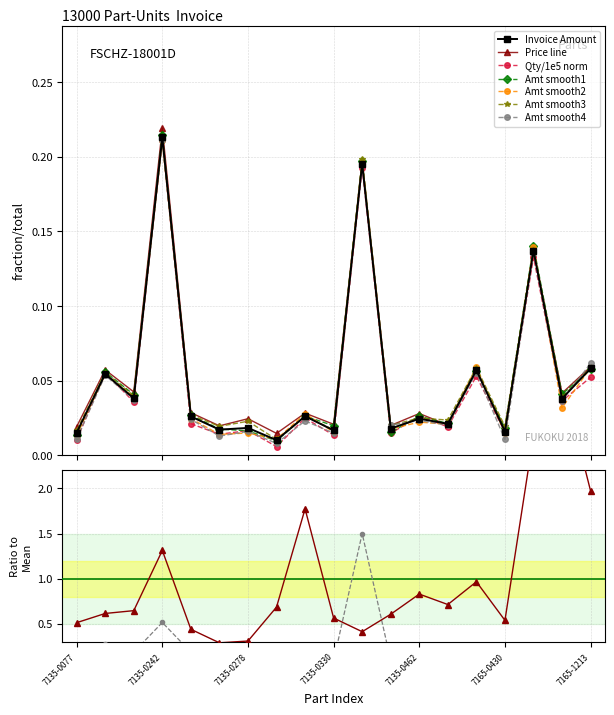

The chart shows a value of 0.0 at 7135-0324D. True or false?

True